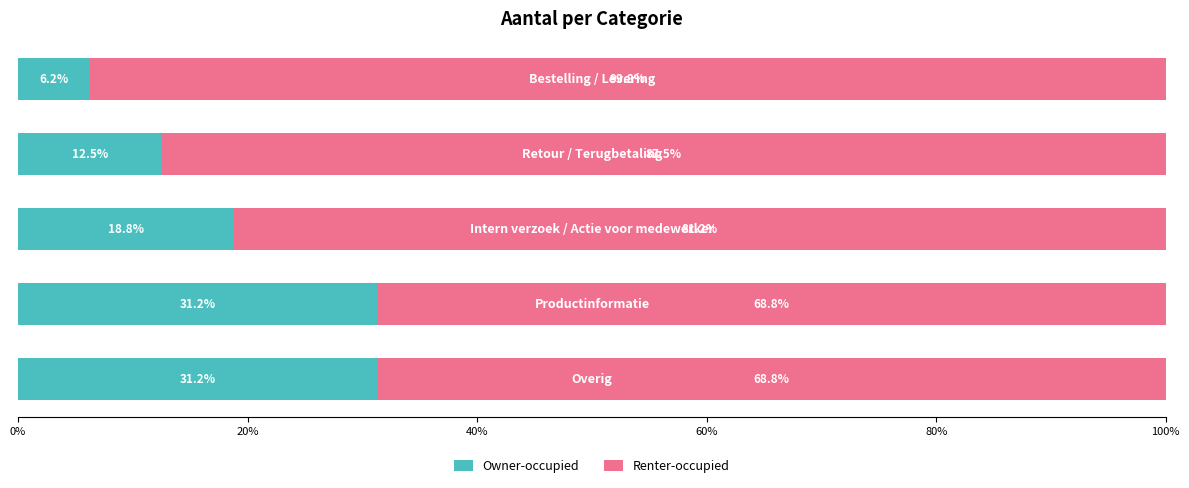

What is the average value of the Owner-occupied series?

20.0